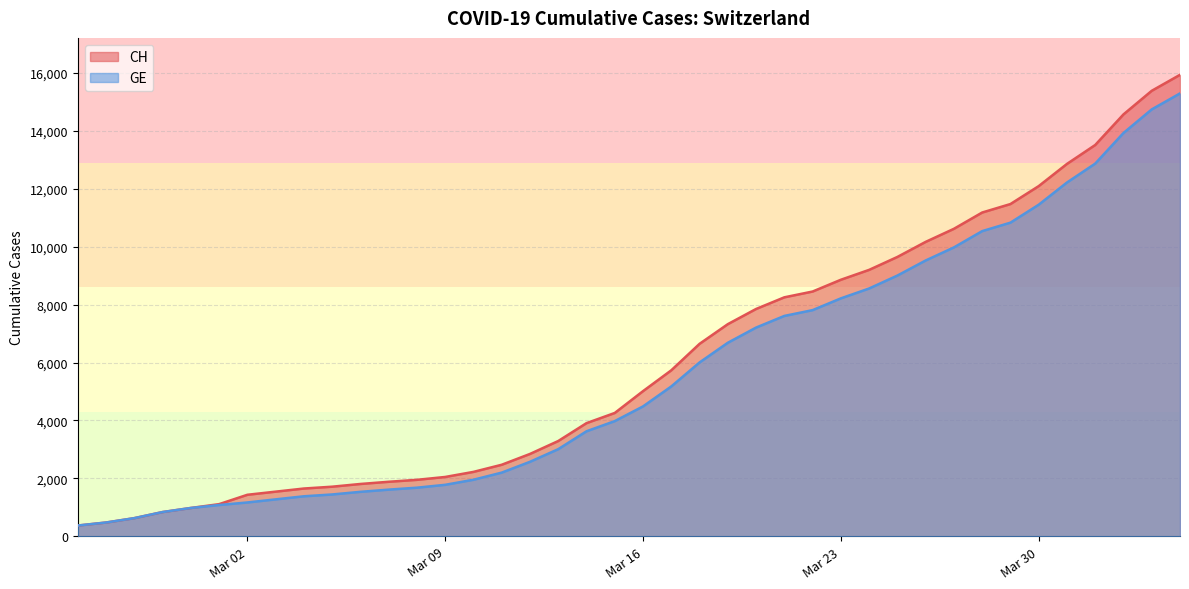

True or false: CH and GE intersect in this chart.

False